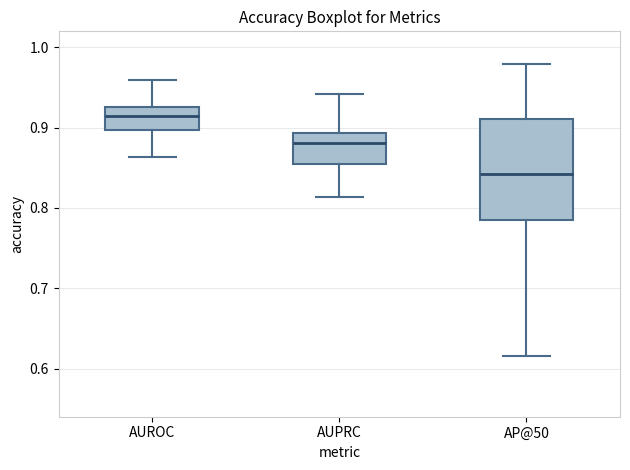

Where is the upper edge of the box for AP@50 on the y-axis? The values are not printed on the chart, so give them approximately, as read against the axis.

0.91